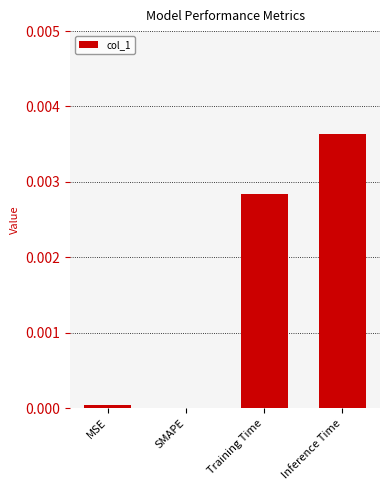

Which category has the highest value across all series?

Inference Time